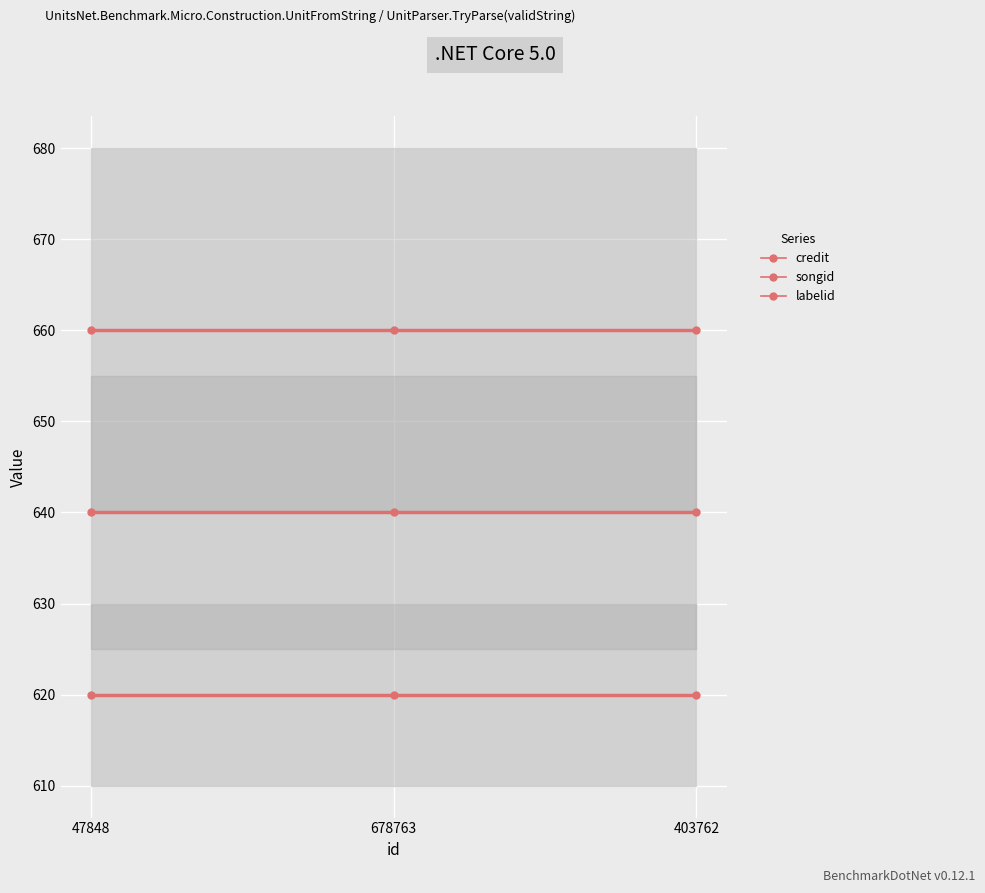

How many lines are shown in the chart?

3